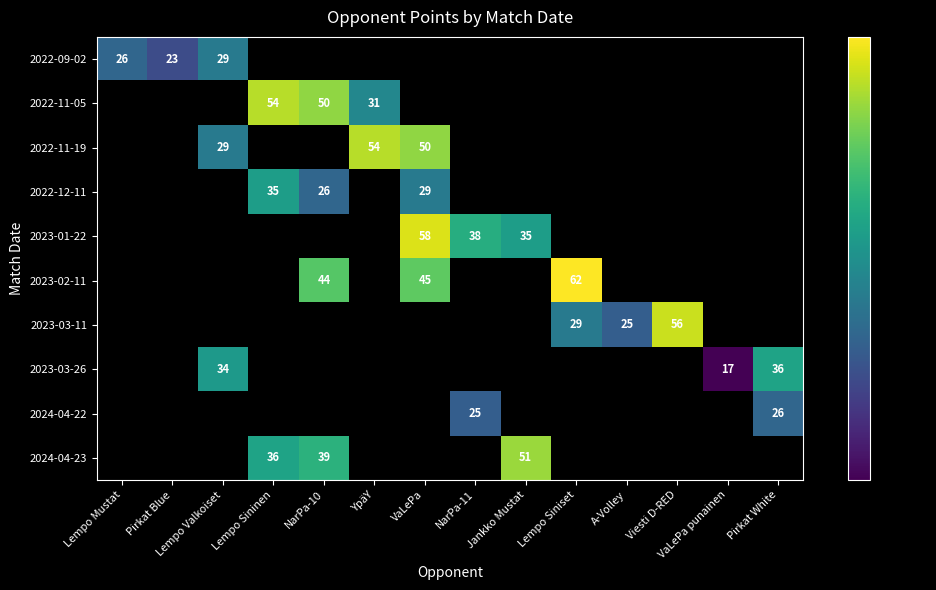

What is the minimum value shown in the chart?

17.0